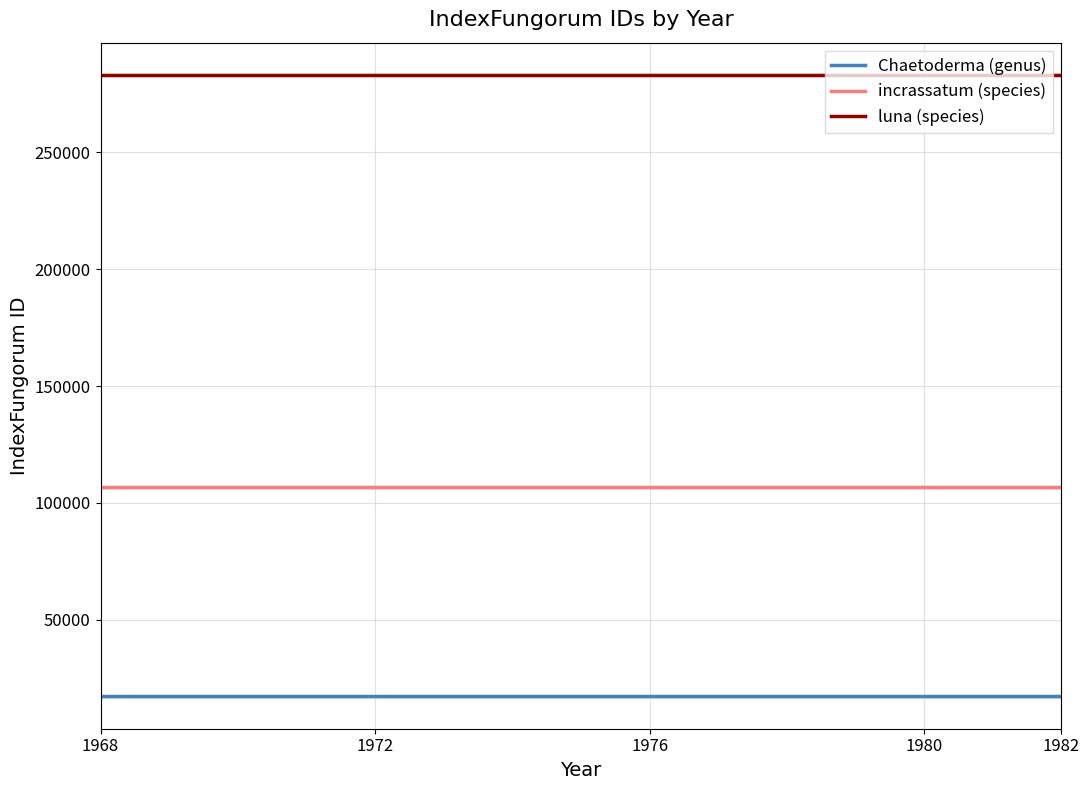

At which label does species incrassatum (id: 106673) reach its minimum?

1968